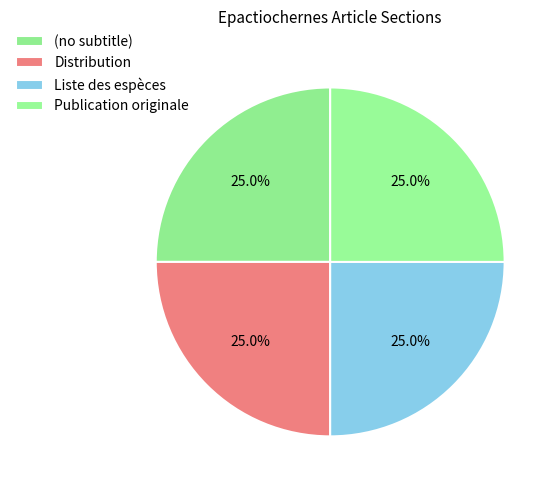

Which slice is the smallest?

(no subtitle)